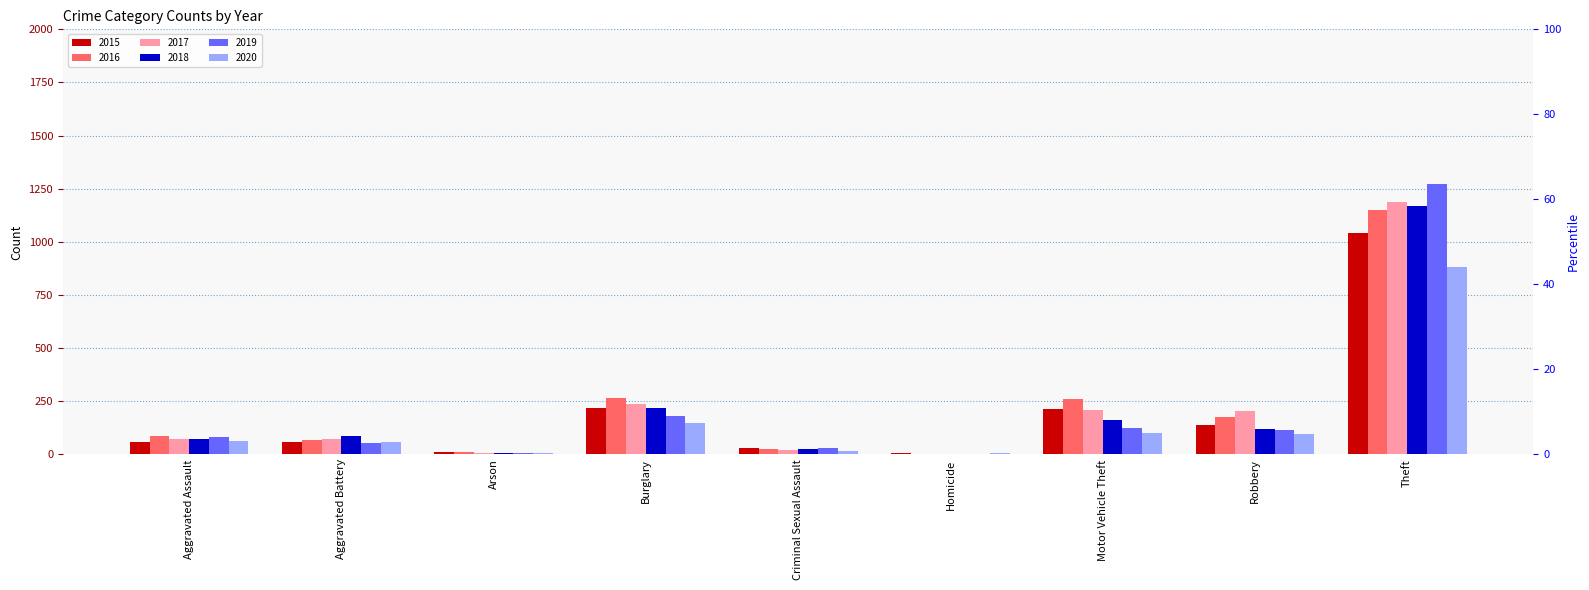

Where does the 2015 series first go above 60?

Burglary